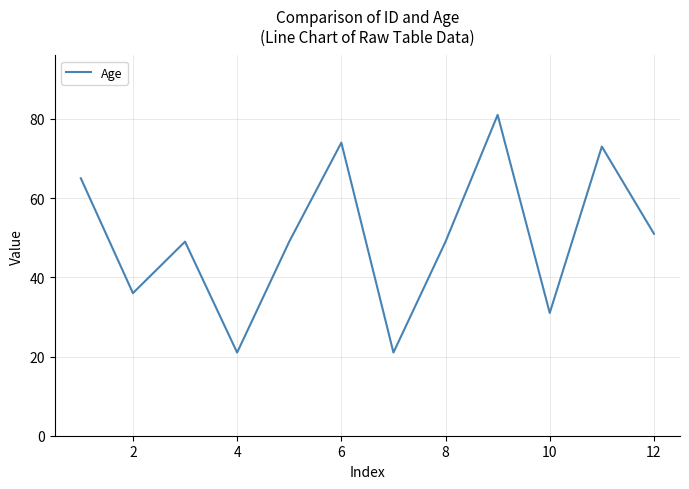

What is the difference between the maximum and minimum values?

60